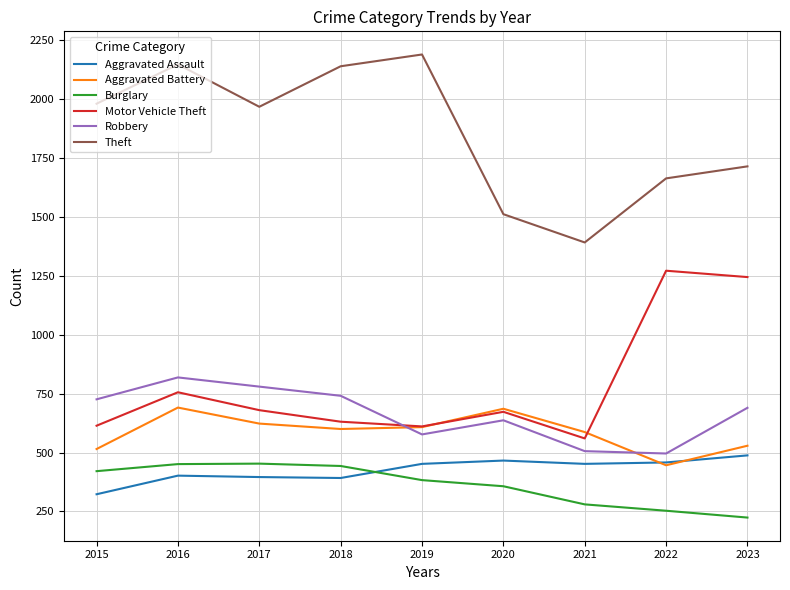

Is the value of Robbery at 2018 greater than the value of Theft at 2019?

No